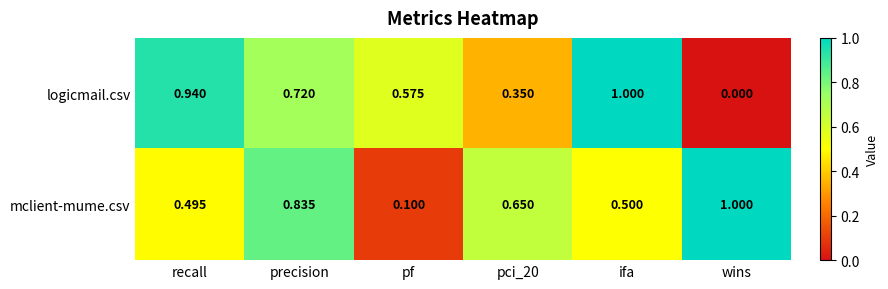

Where is mclient-mume.csv nearest to the value 0?

pf